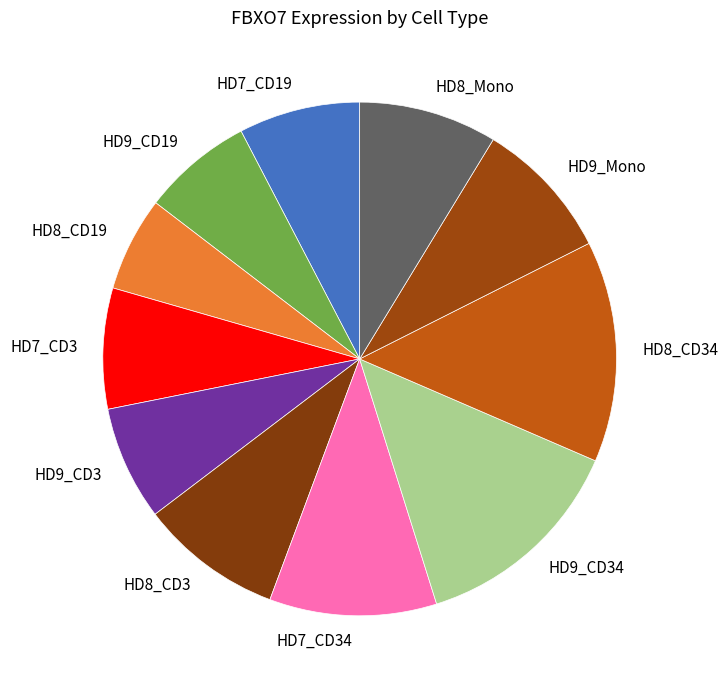

Is HD9_CD34 the majority of the pie?

No